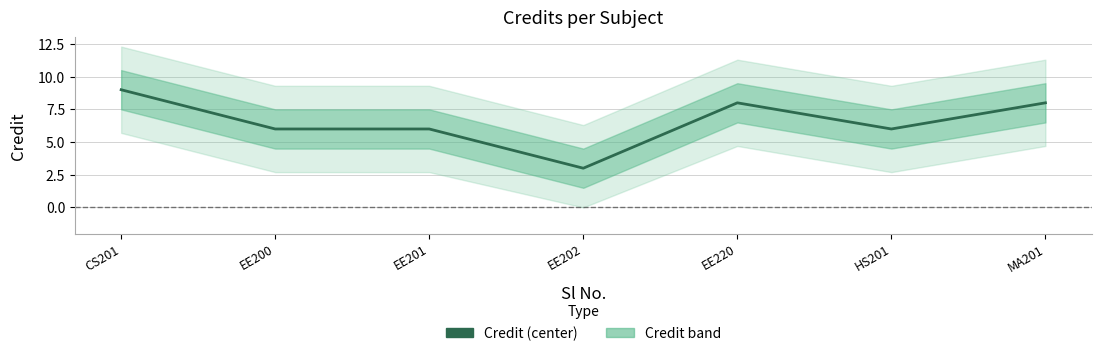

Does the chart have visible grid lines?

Yes